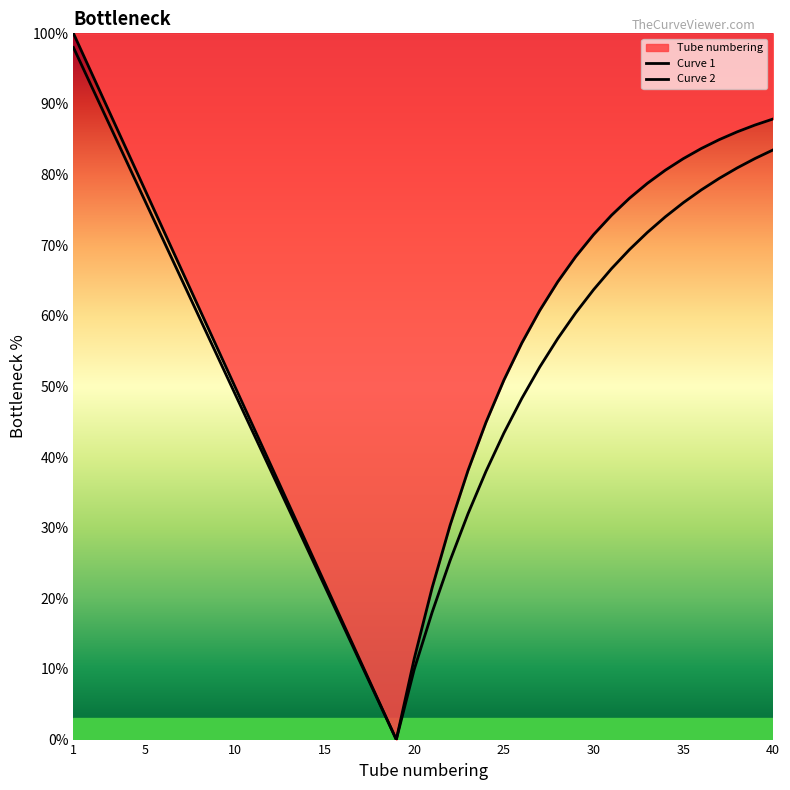

True or false: Curve 1 and Curve 2 intersect in this chart.

False